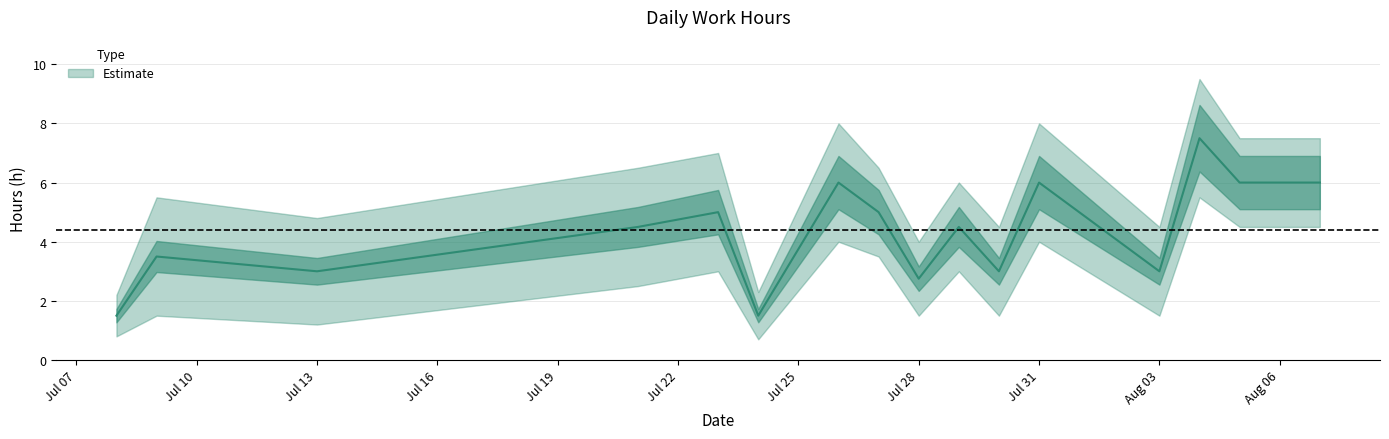

What is the approximate value at Jul 13?

3.0